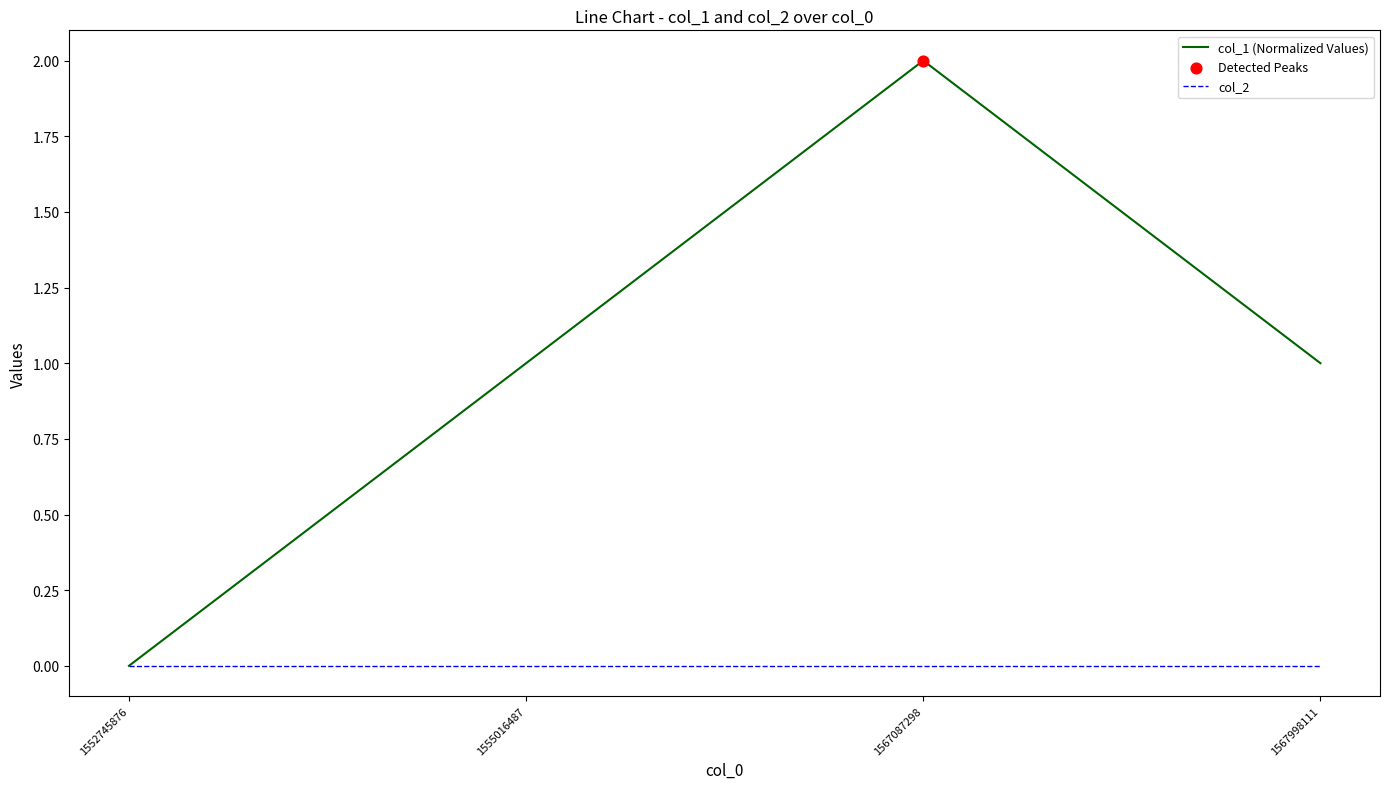

Which series changed the most between 1552745876 and 1567087298?

col_1 (Normalized Values)